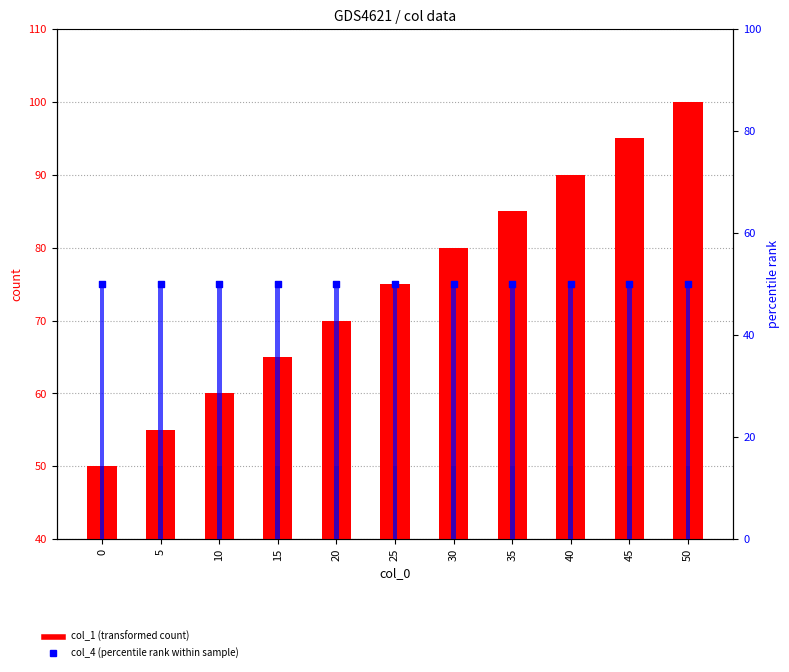

Which series has the largest total across all categories?

col_1 (transformed count)